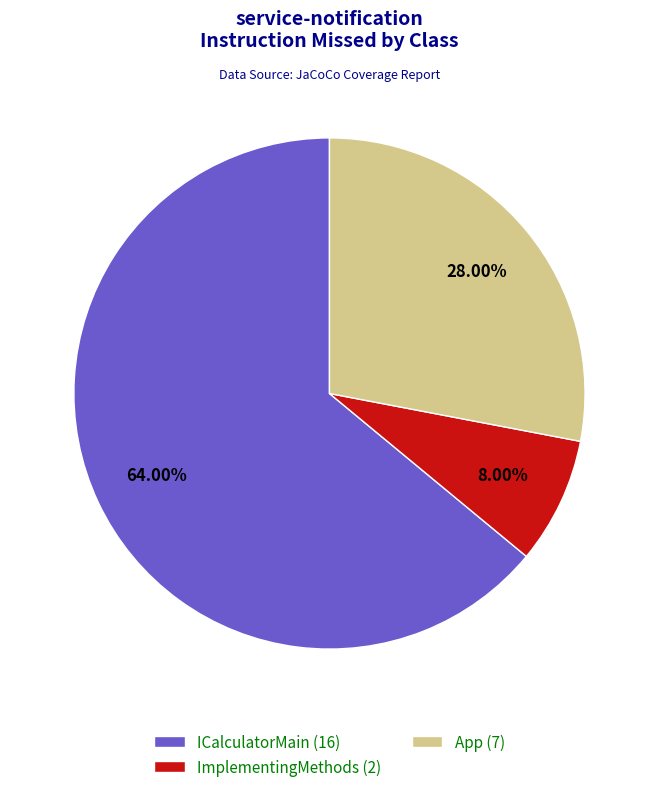

Is it true that ImplementingMethods is 17% of the pie?

False